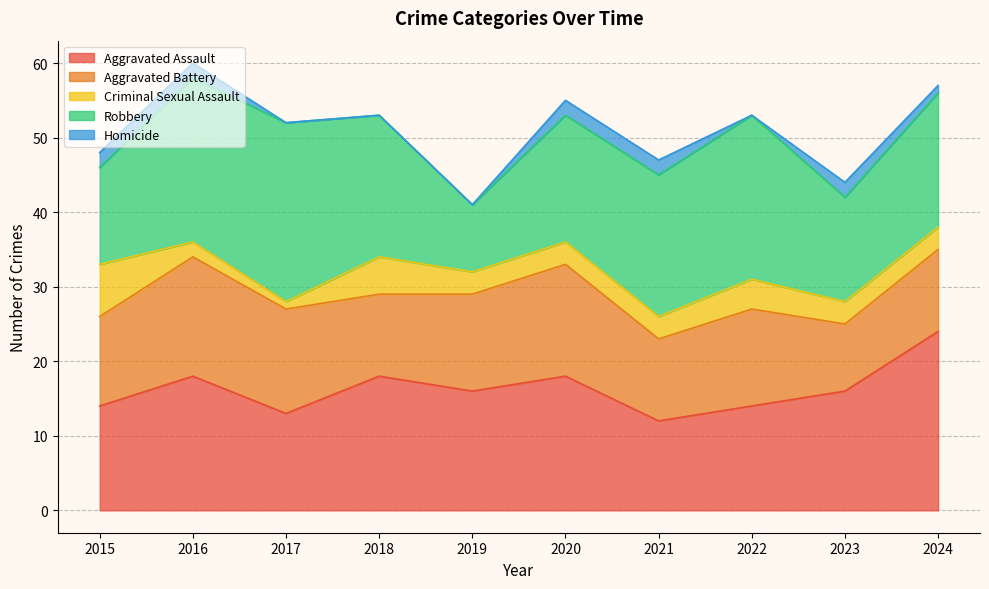

Which series has the largest total across all categories?

Robbery